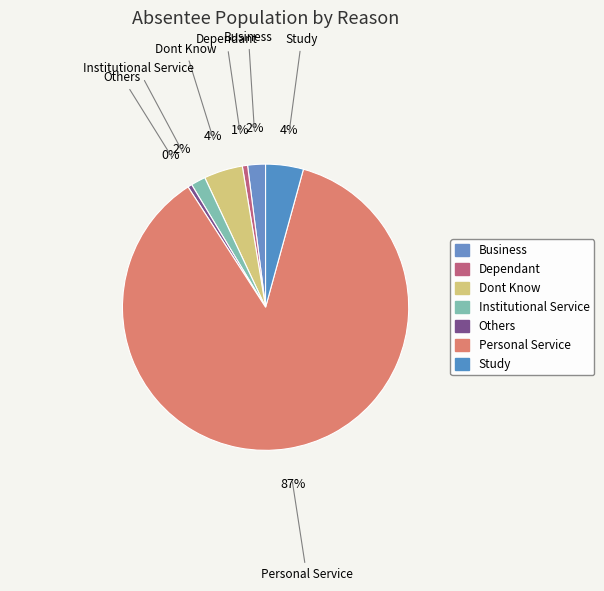

How many segments does this pie chart have?

7